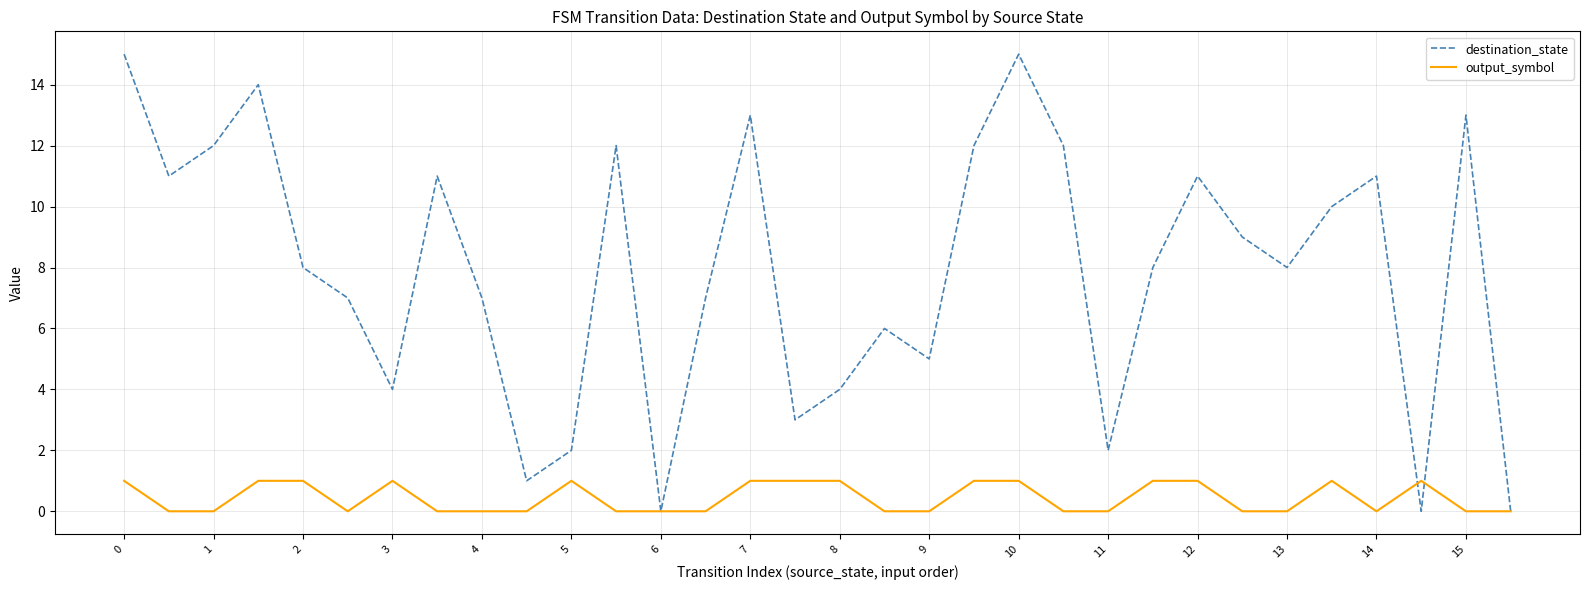

Which series has the widest spread of values?

destination_state